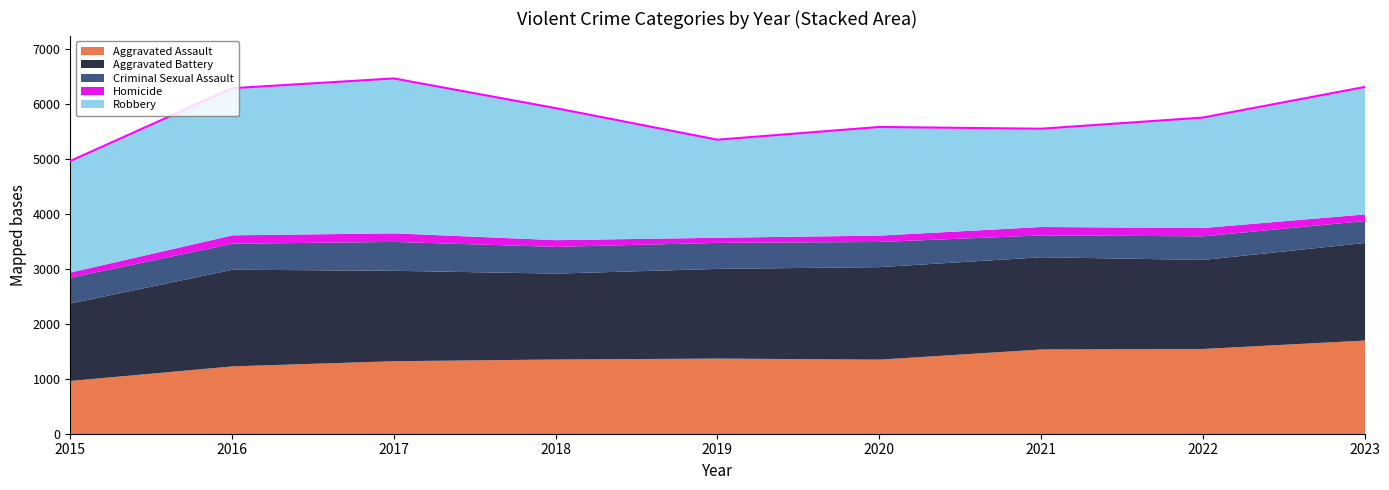

True or false: Robbery has a value of 1777 at 2019.

True